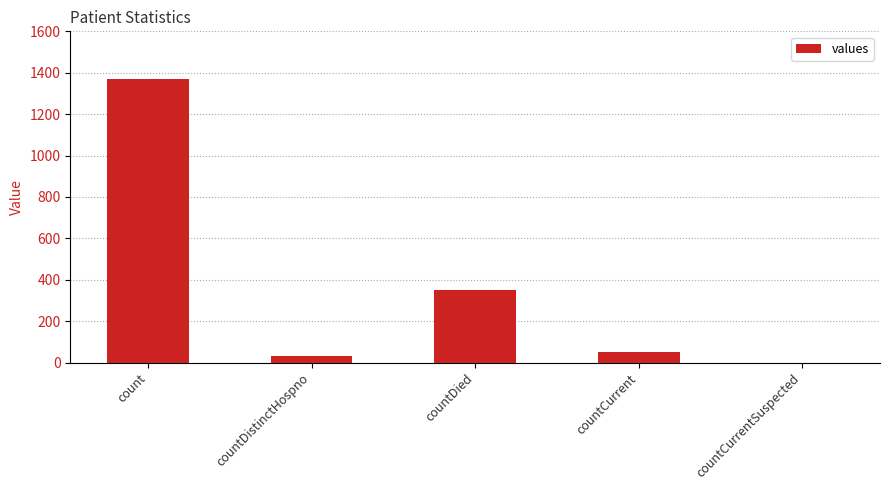

What is the difference between the values at countDistinctHospno and count?

1338